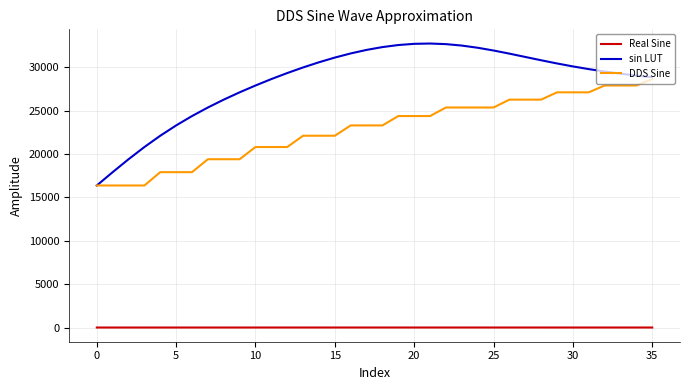

Which series has the largest total across all categories?

sin LUT